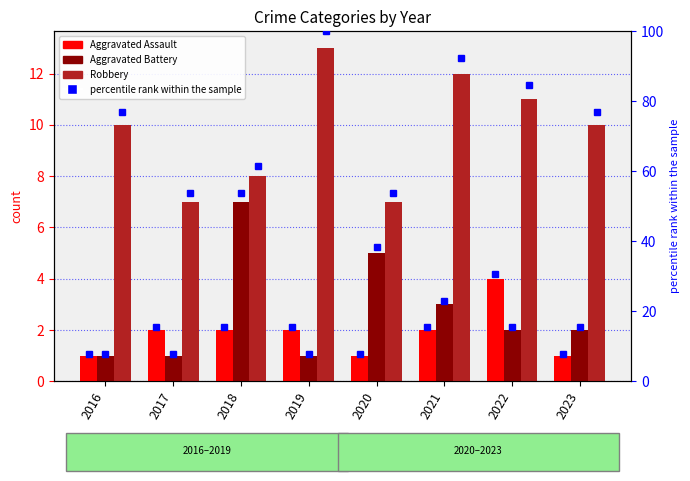

What is the average value of the Aggravated Assault series?

2